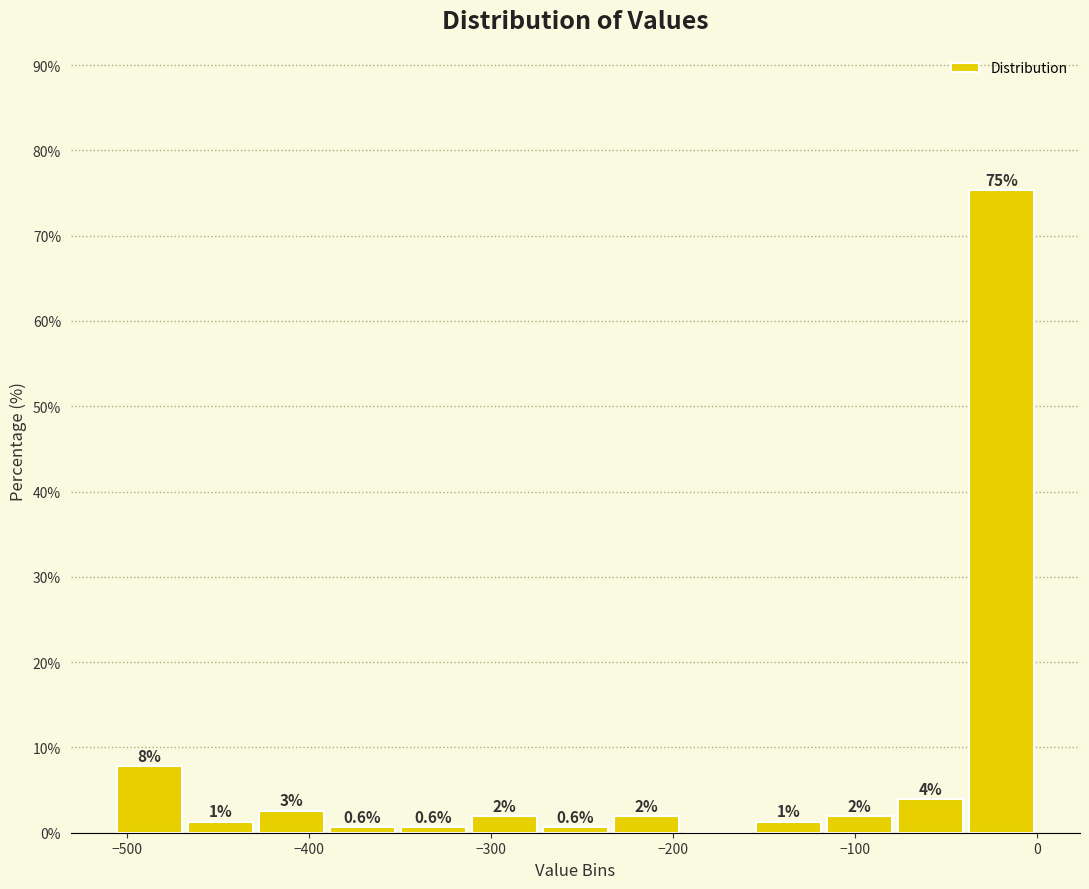

Around what value on the x-axis is the tallest bar? Give the approximate position of its centre, as read against the axis.

-20